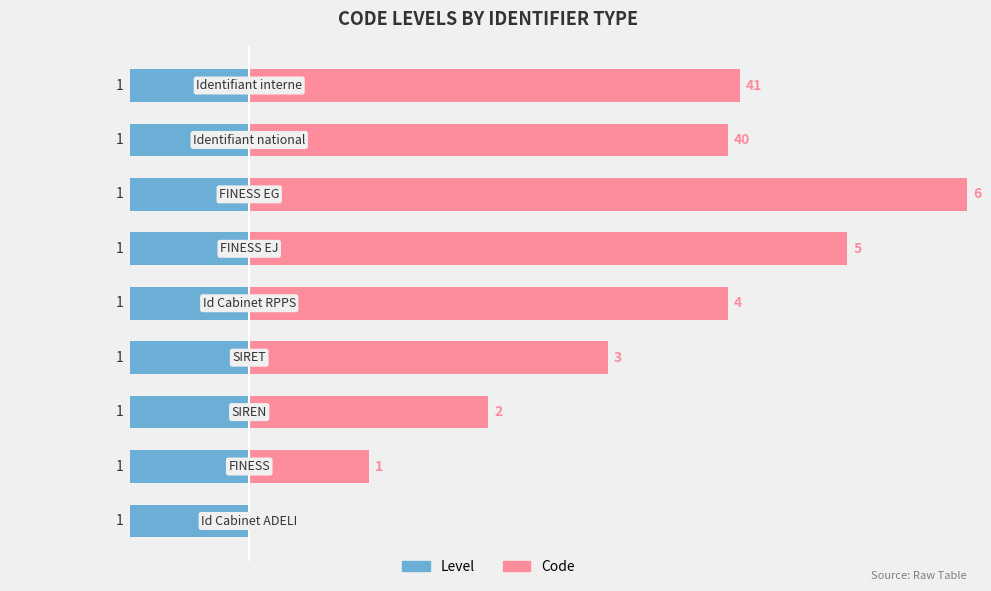

What is the maximum value for Code?

6.0